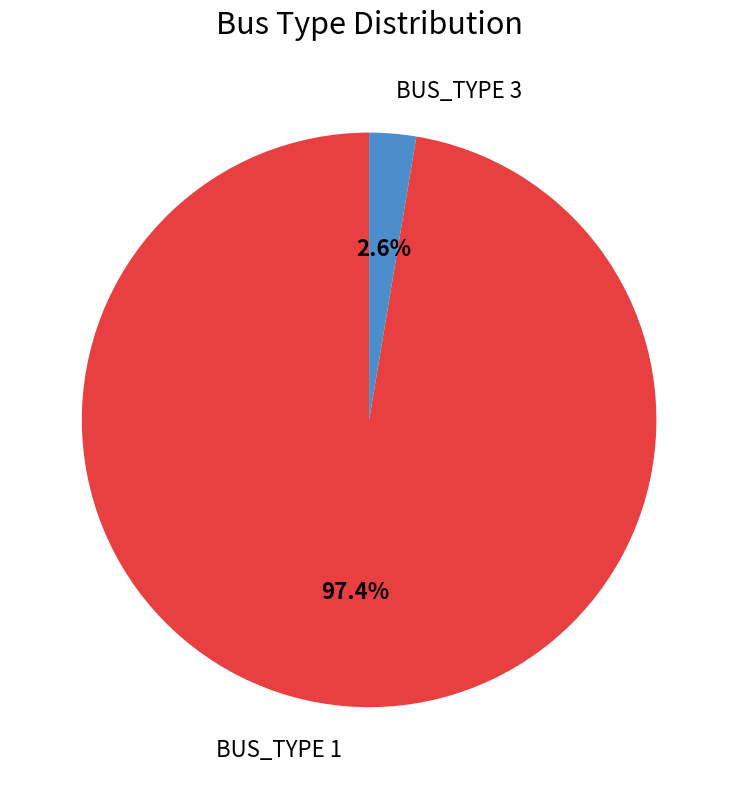

What is the largest slice in the pie chart?

BUS_TYPE 1